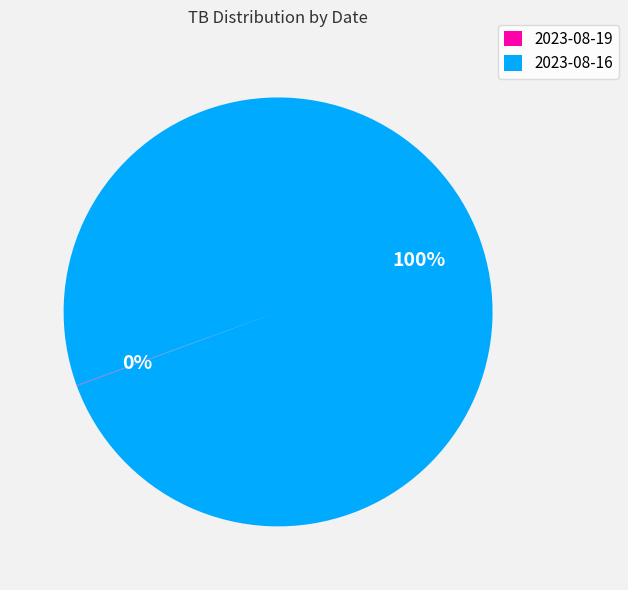

To the nearest percent, what portion does 2023-08-16 represent?

100%